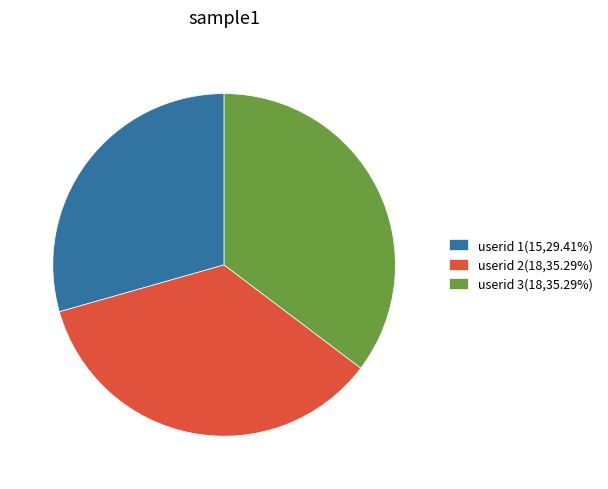

Is the sum of userid 2(18,35.29%) and userid 3(18,35.29%) greater than half?

Yes